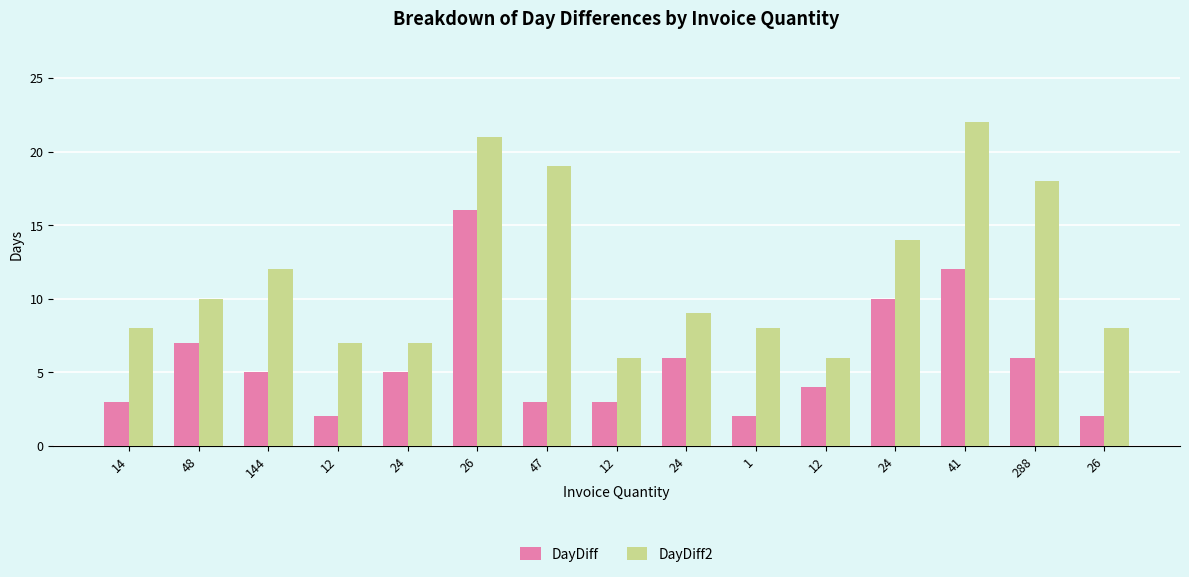

What are all the series names shown in the legend?

DayDiff, DayDiff2